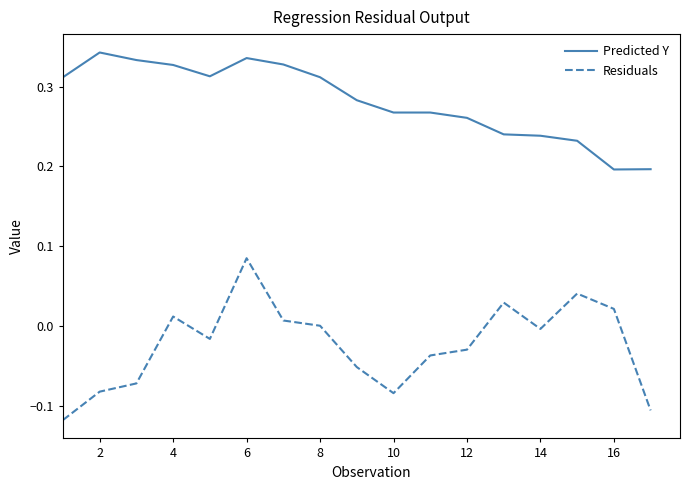

How many lines are shown in the chart?

2